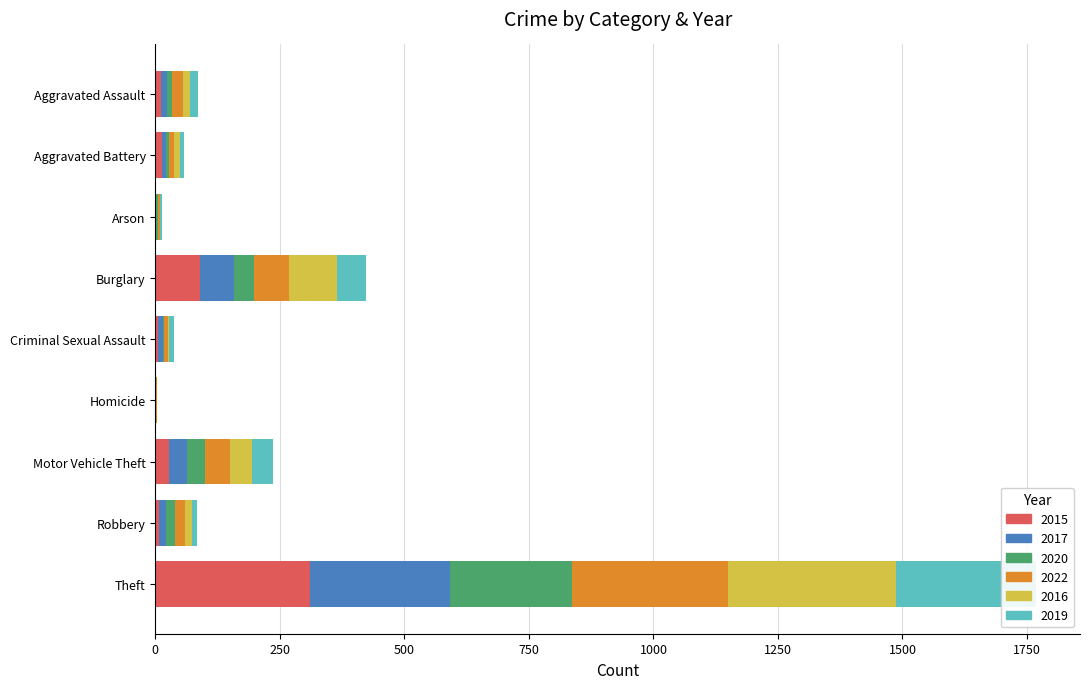

At which category does the chart reach its peak across all series?

Theft